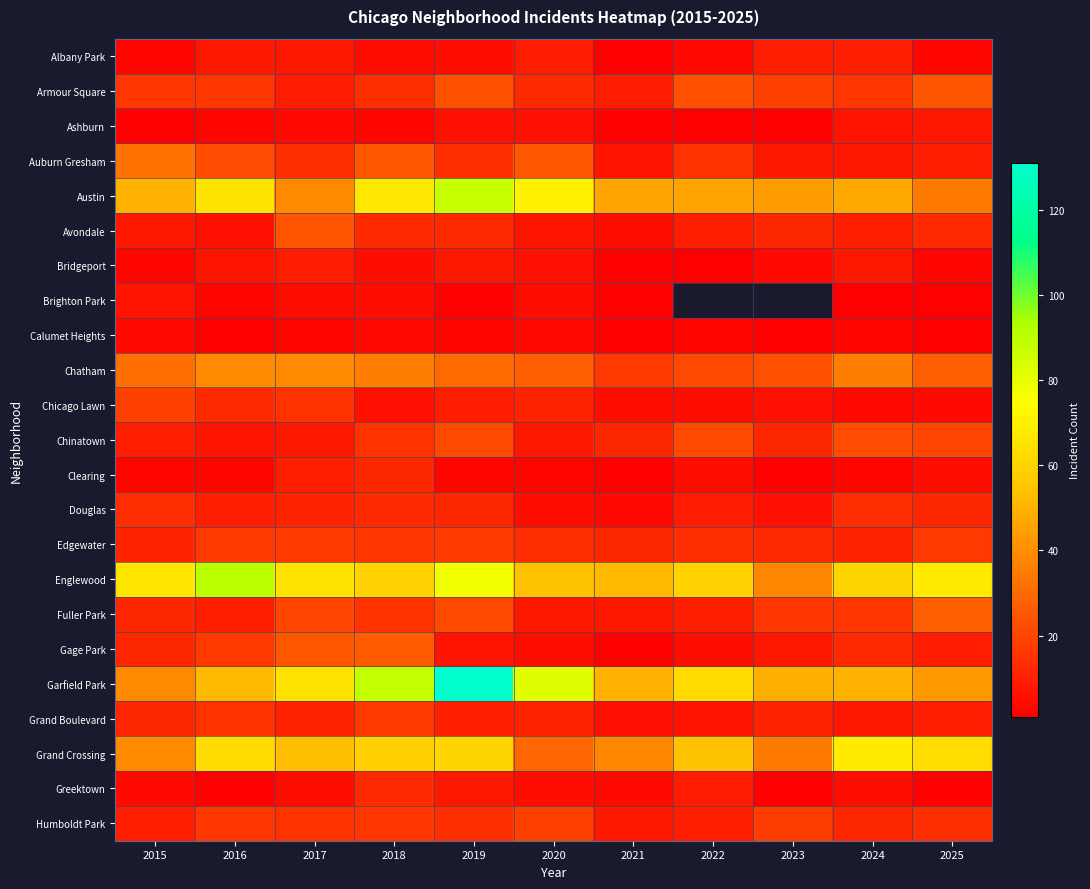

The Calumet Heights series shows 4.0 at 2018. True or false?

True